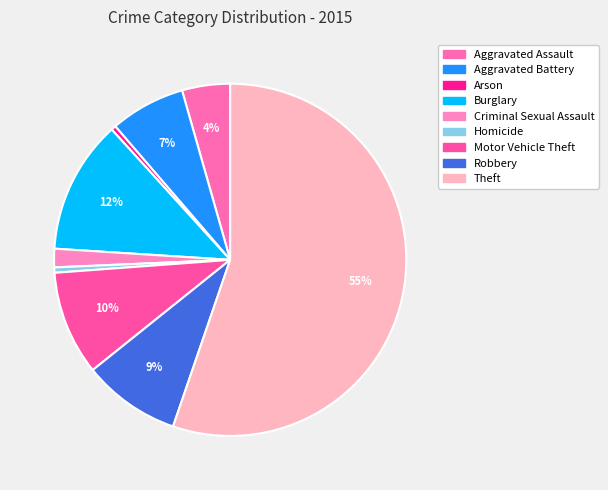

How many segments does this pie chart have?

9